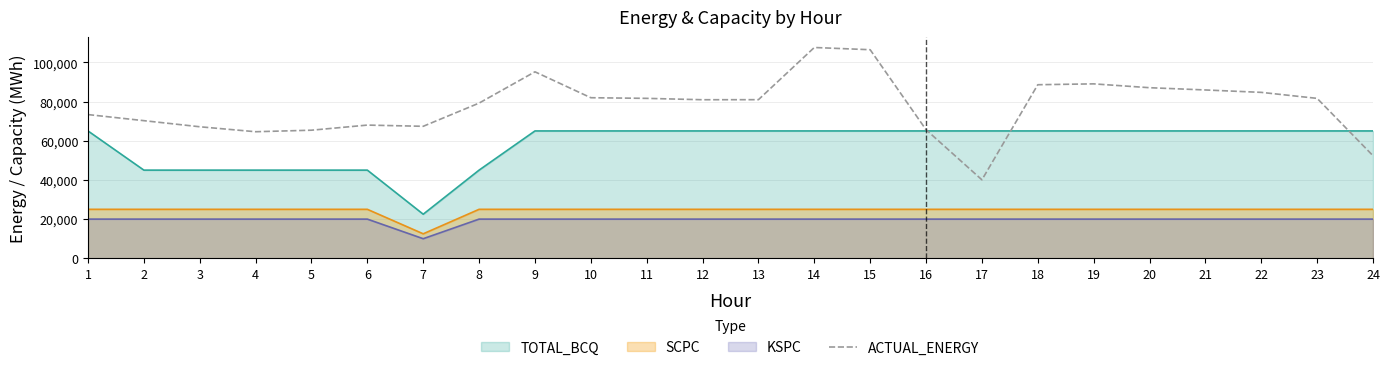

The value at 13 is 130530.1. True or false?

False